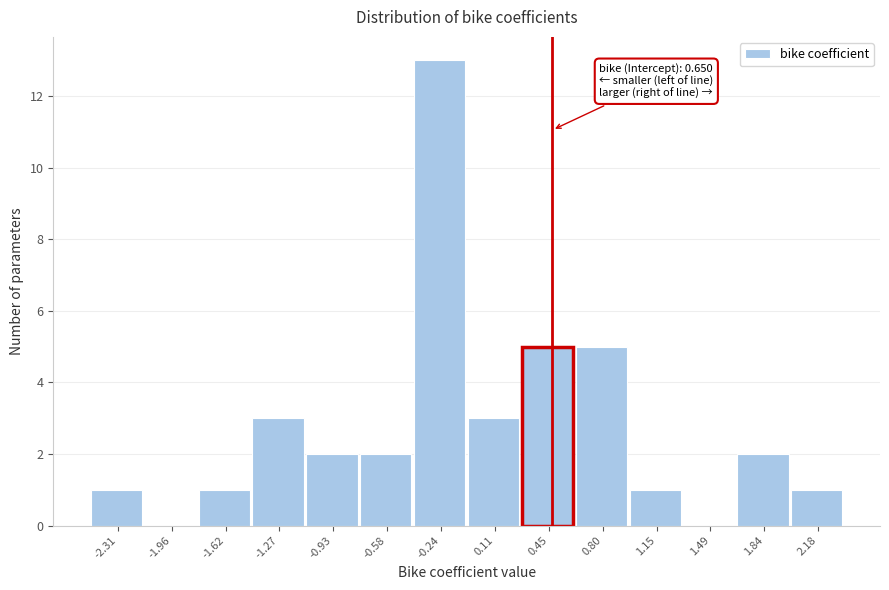

Reading left to right, what are all the values shown in this chart?

-2.31=1	-1.96=0	-1.62=1	-1.27=3	-0.93=2	-0.58=2	-0.24=13	0.11=3	0.45=5	0.80=5	1.15=1	1.49=0	1.84=2	2.18=1